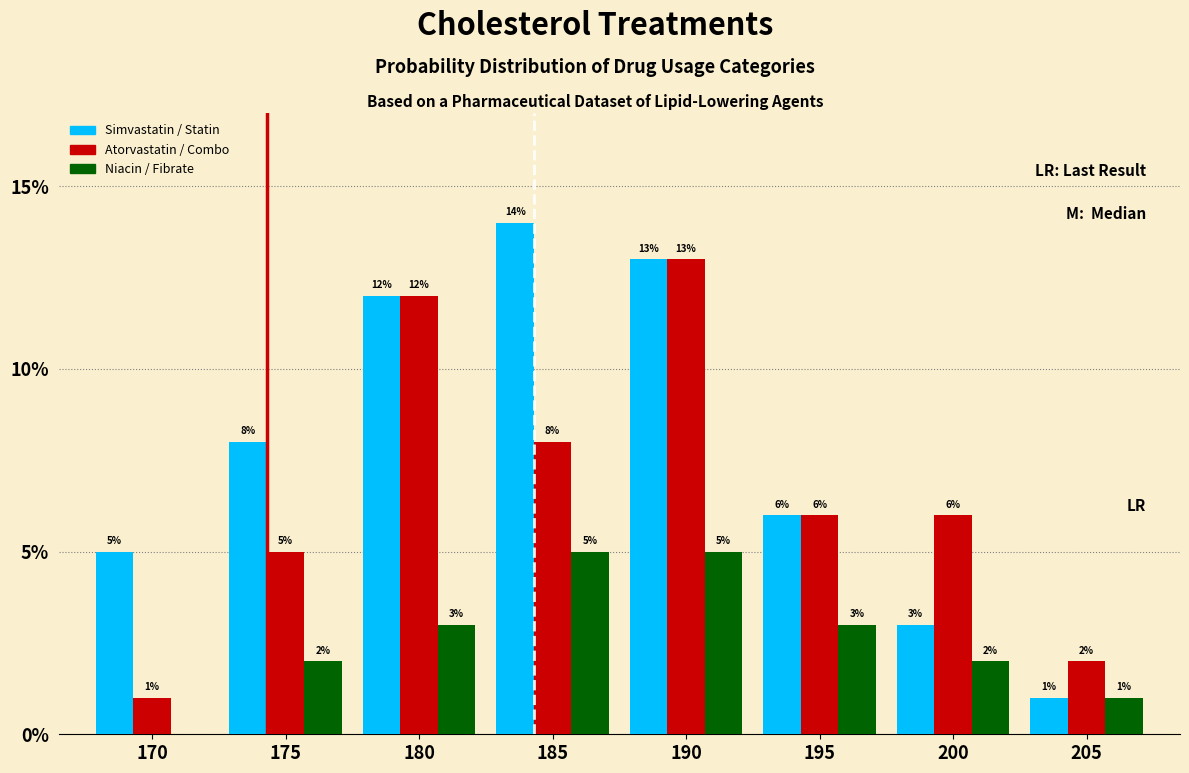

Reading left to right, list all the values displayed in this chart.

Simvastatin / Statin: 170=5	175=8	180=12	185=14	190=13	195=6	200=3	205=1
Atorvastatin / Combo: 170=1	175=5	180=12	185=8	190=13	195=6	200=6	205=2
Niacin / Fibrate: 170=0	175=2	180=3	185=5	190=5	195=3	200=2	205=1